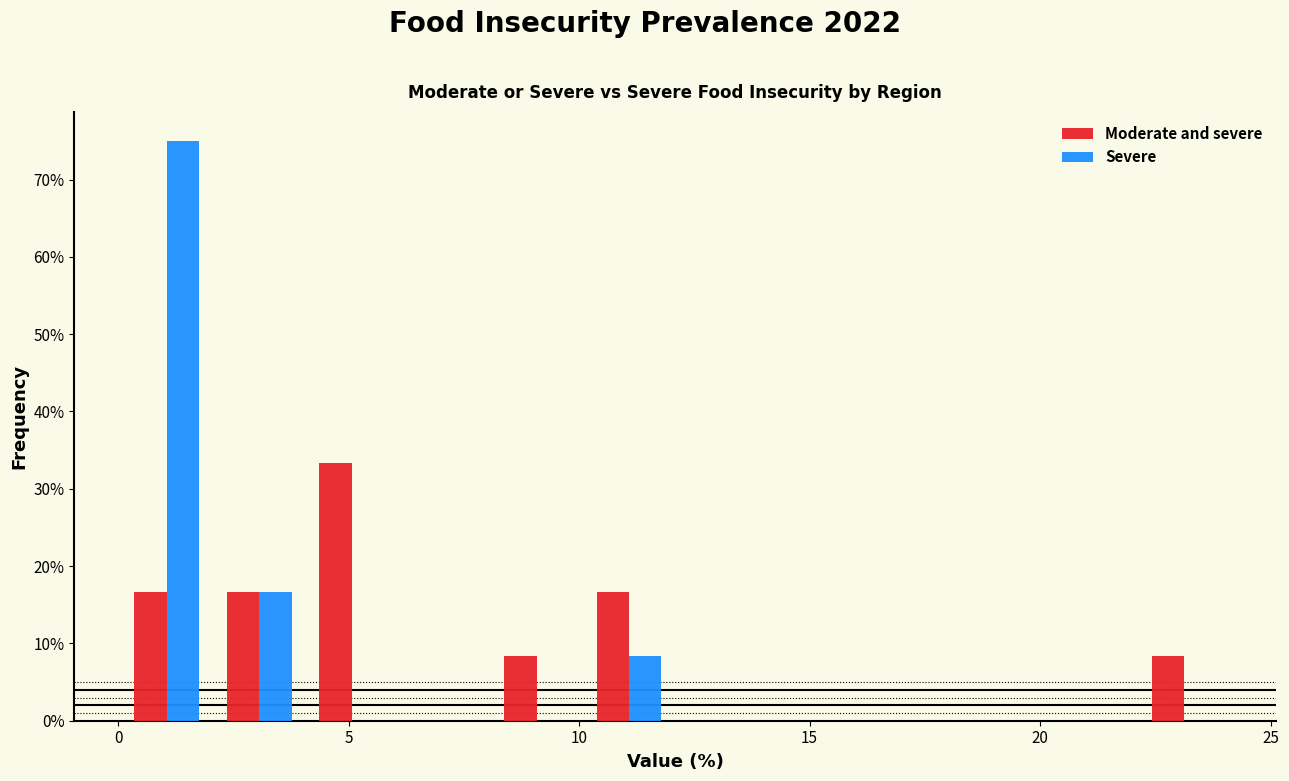

Reading left to right, list every range on the x-axis with the height of the bar of each series over it. Neither the bar edges nor the heights are printed on the chart, so give them approximately, as read against the axes.

0 to 2: Moderate and severe=17	Severe=75
2 to 4: Moderate and severe=17	Severe=17
4 to 6: Moderate and severe=33	Severe=0
6 to 8: Moderate and severe=0	Severe=0
8 to 10: Moderate and severe=8	Severe=0
10 to 12: Moderate and severe=17	Severe=8
12 to 14: Moderate and severe=0	Severe=0
14 to 16: Moderate and severe=0	Severe=0
16 to 18: Moderate and severe=0	Severe=0
18 to 20: Moderate and severe=0	Severe=0
20 to 22: Moderate and severe=0	Severe=0
22 to 24: Moderate and severe=8	Severe=0